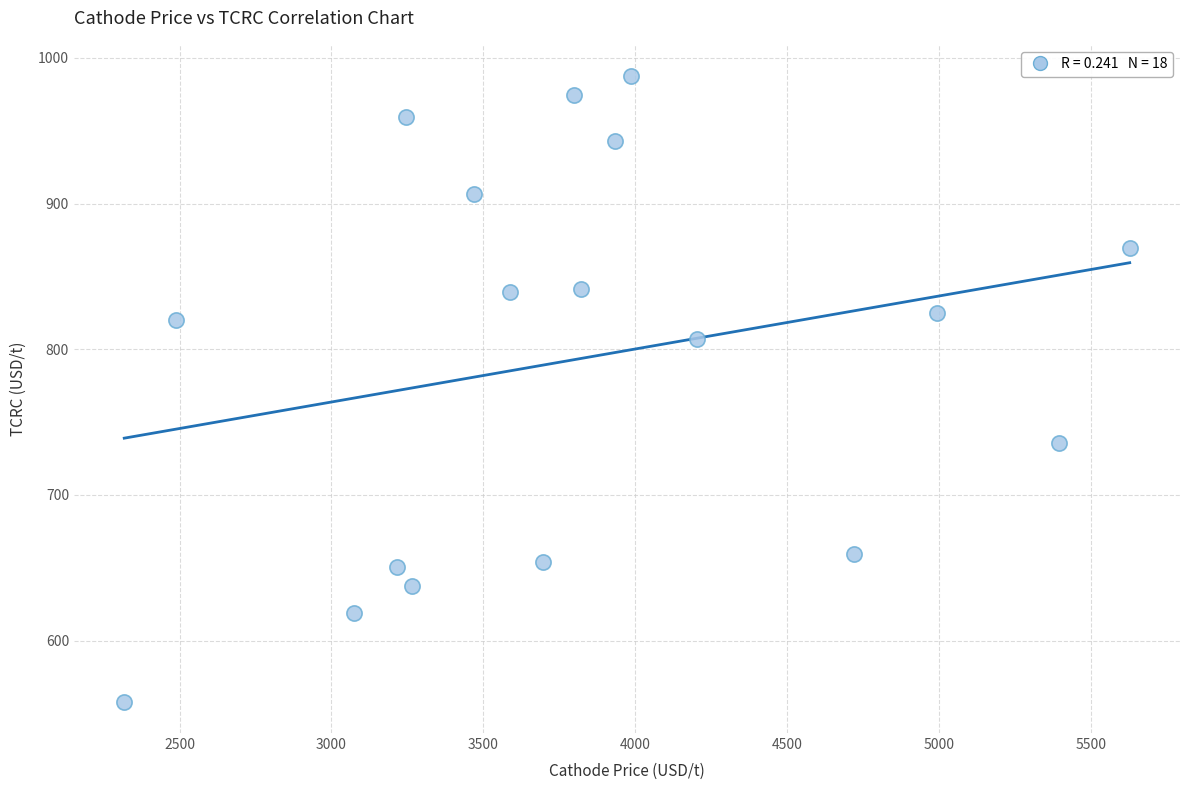

What is the range of Y values (max minus min)?

429.5